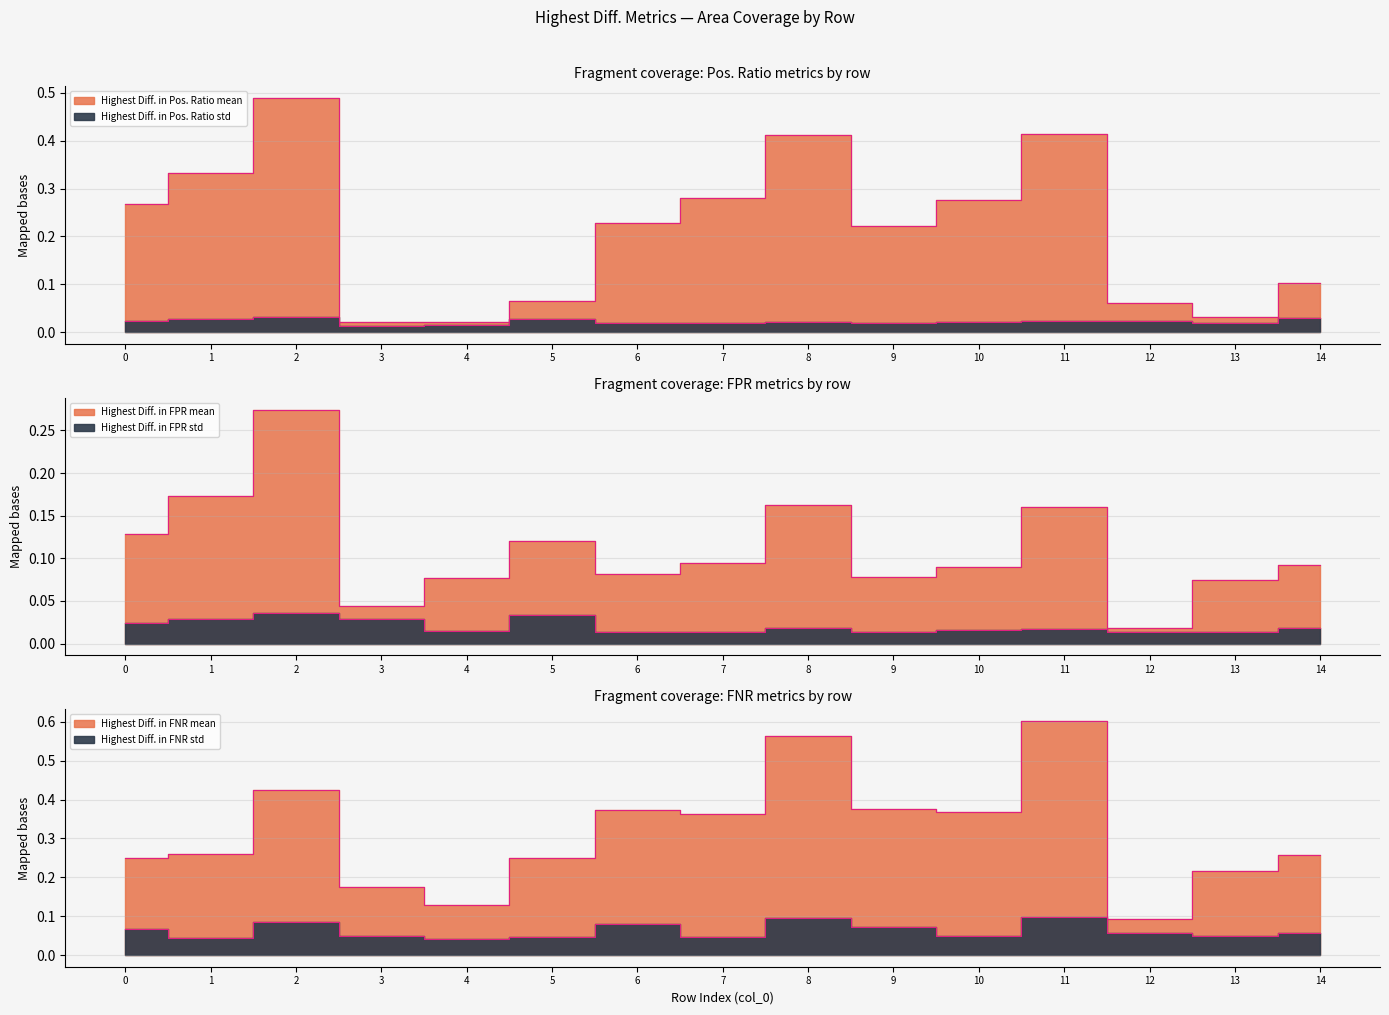

At which category does the chart reach its peak across all series?

11